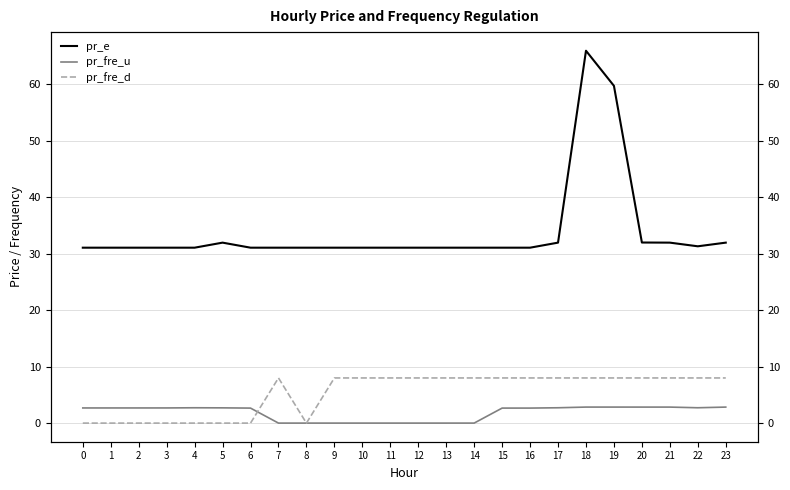

Which category has the highest value in the pr_e series?

18